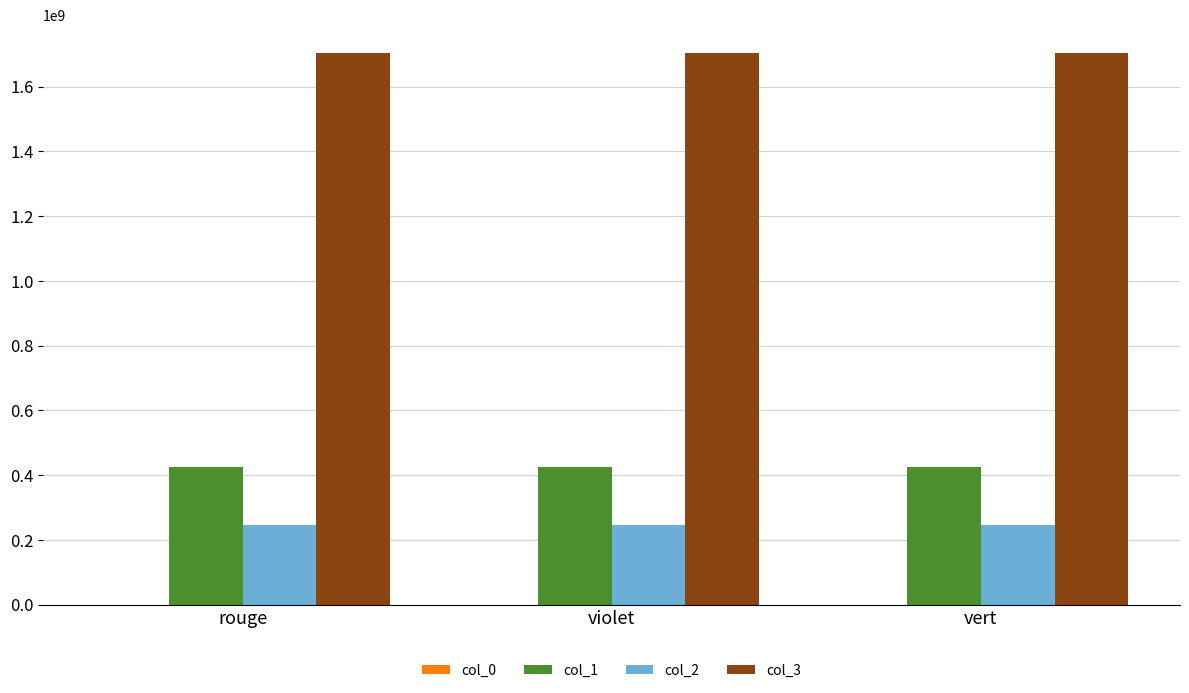

What is the approximate value of col_2 at violet?

246003550